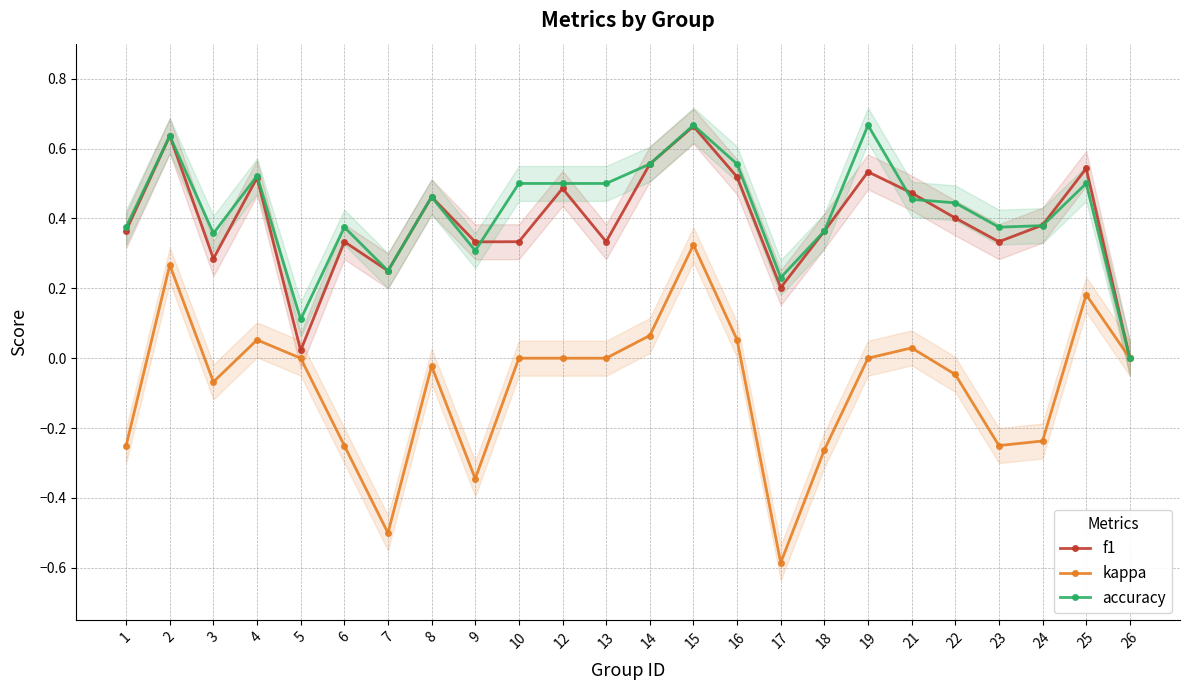

What is the maximum value for kappa?

0.3